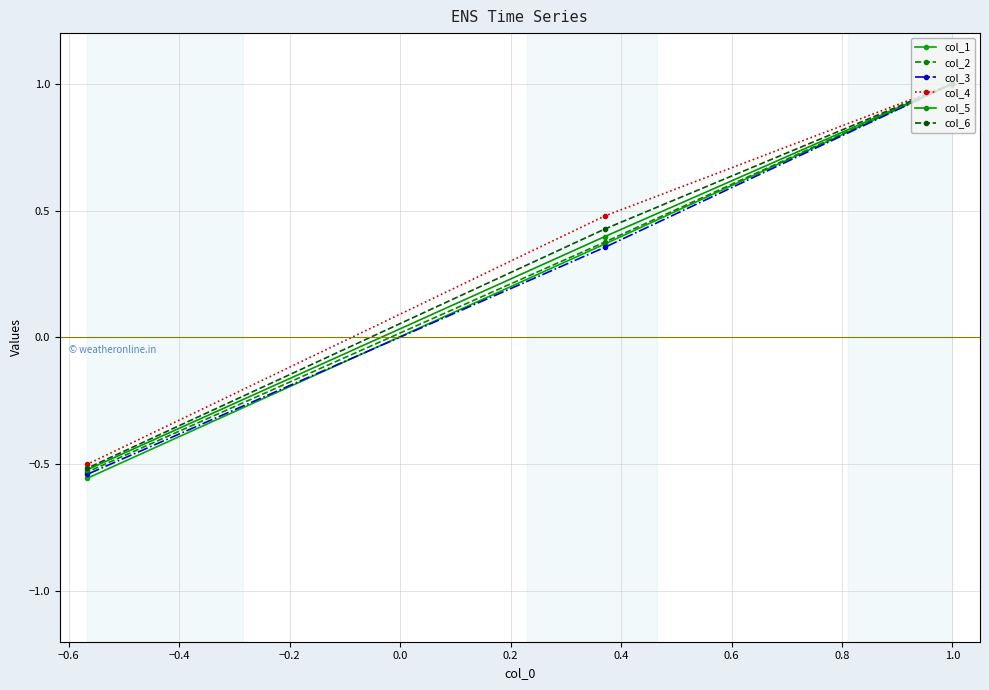

What is the spread (max minus min) of values at −0.4?

0.1